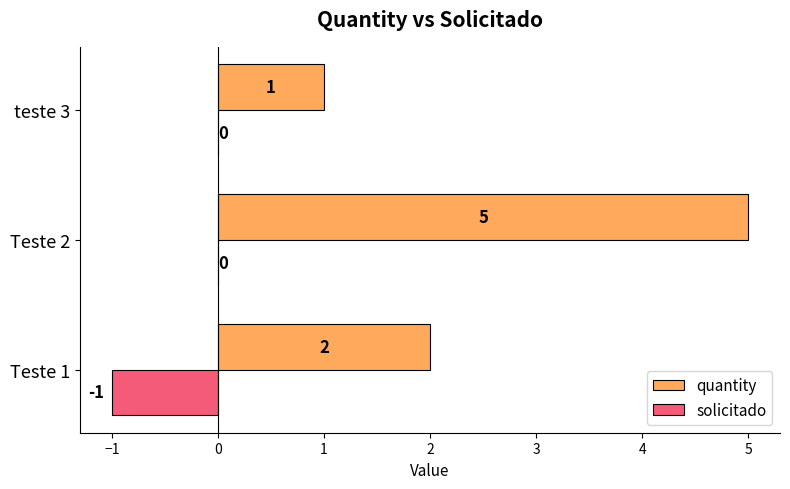

Which series has the widest spread of values?

quantity